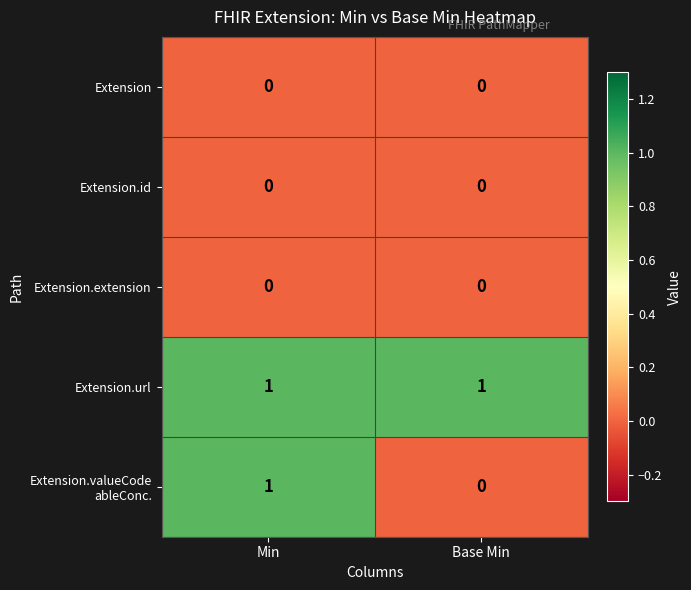

Is the value of Extension.url at Base Min greater than the value of Extension.extension at Min?

Yes